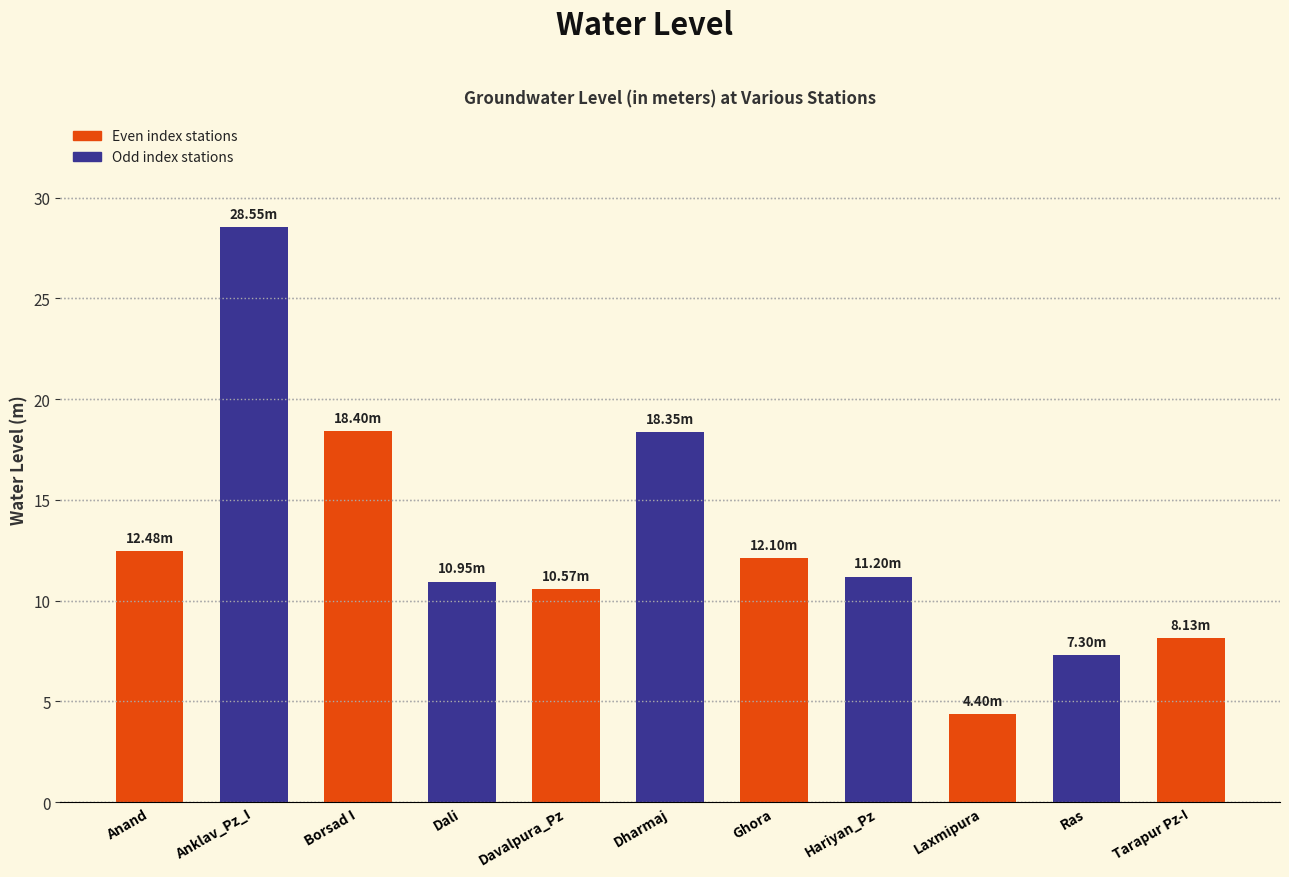

Where is the data nearest to the value 16?

Dharmaj